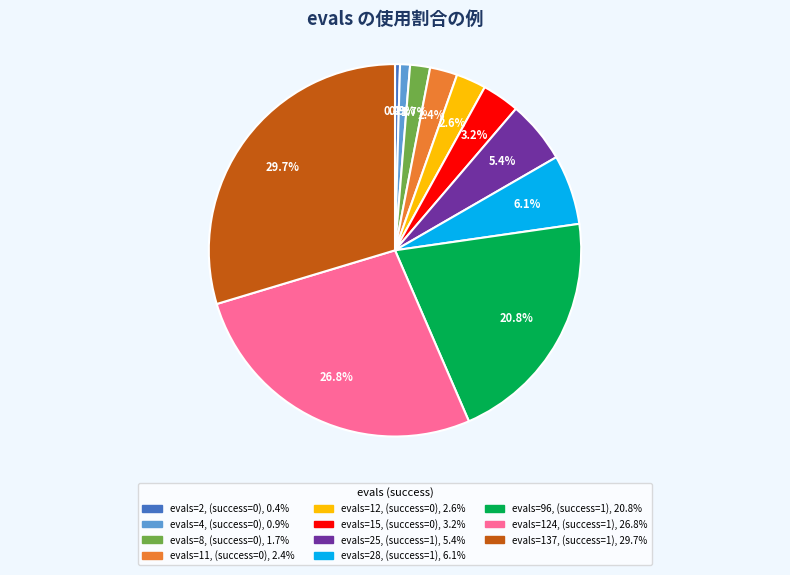

Is there any slice that represents more than half of the pie?

No